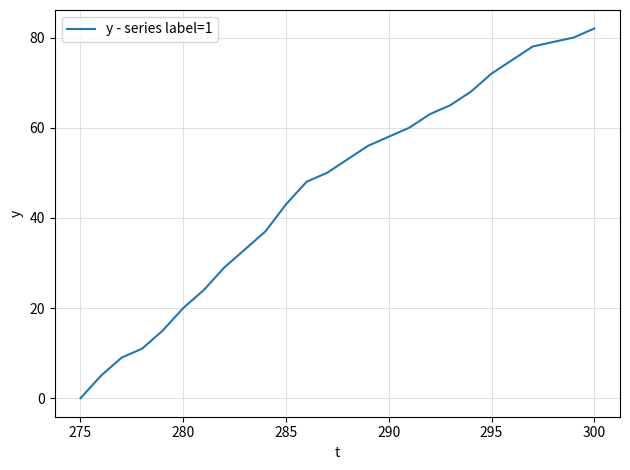

What is the difference between the maximum and minimum values?

82